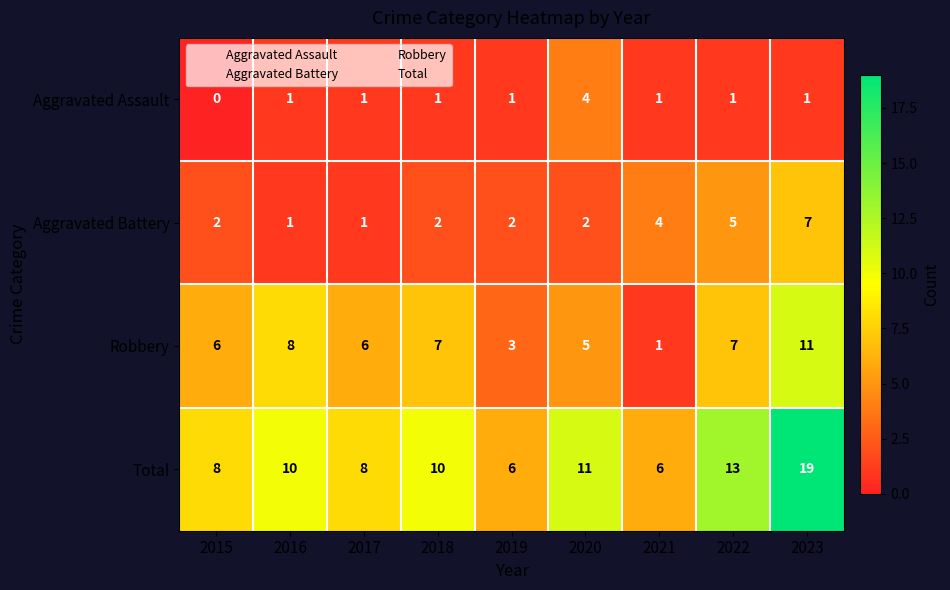

Is the value of Total at 2022 greater than the value of Robbery at 2018?

Yes